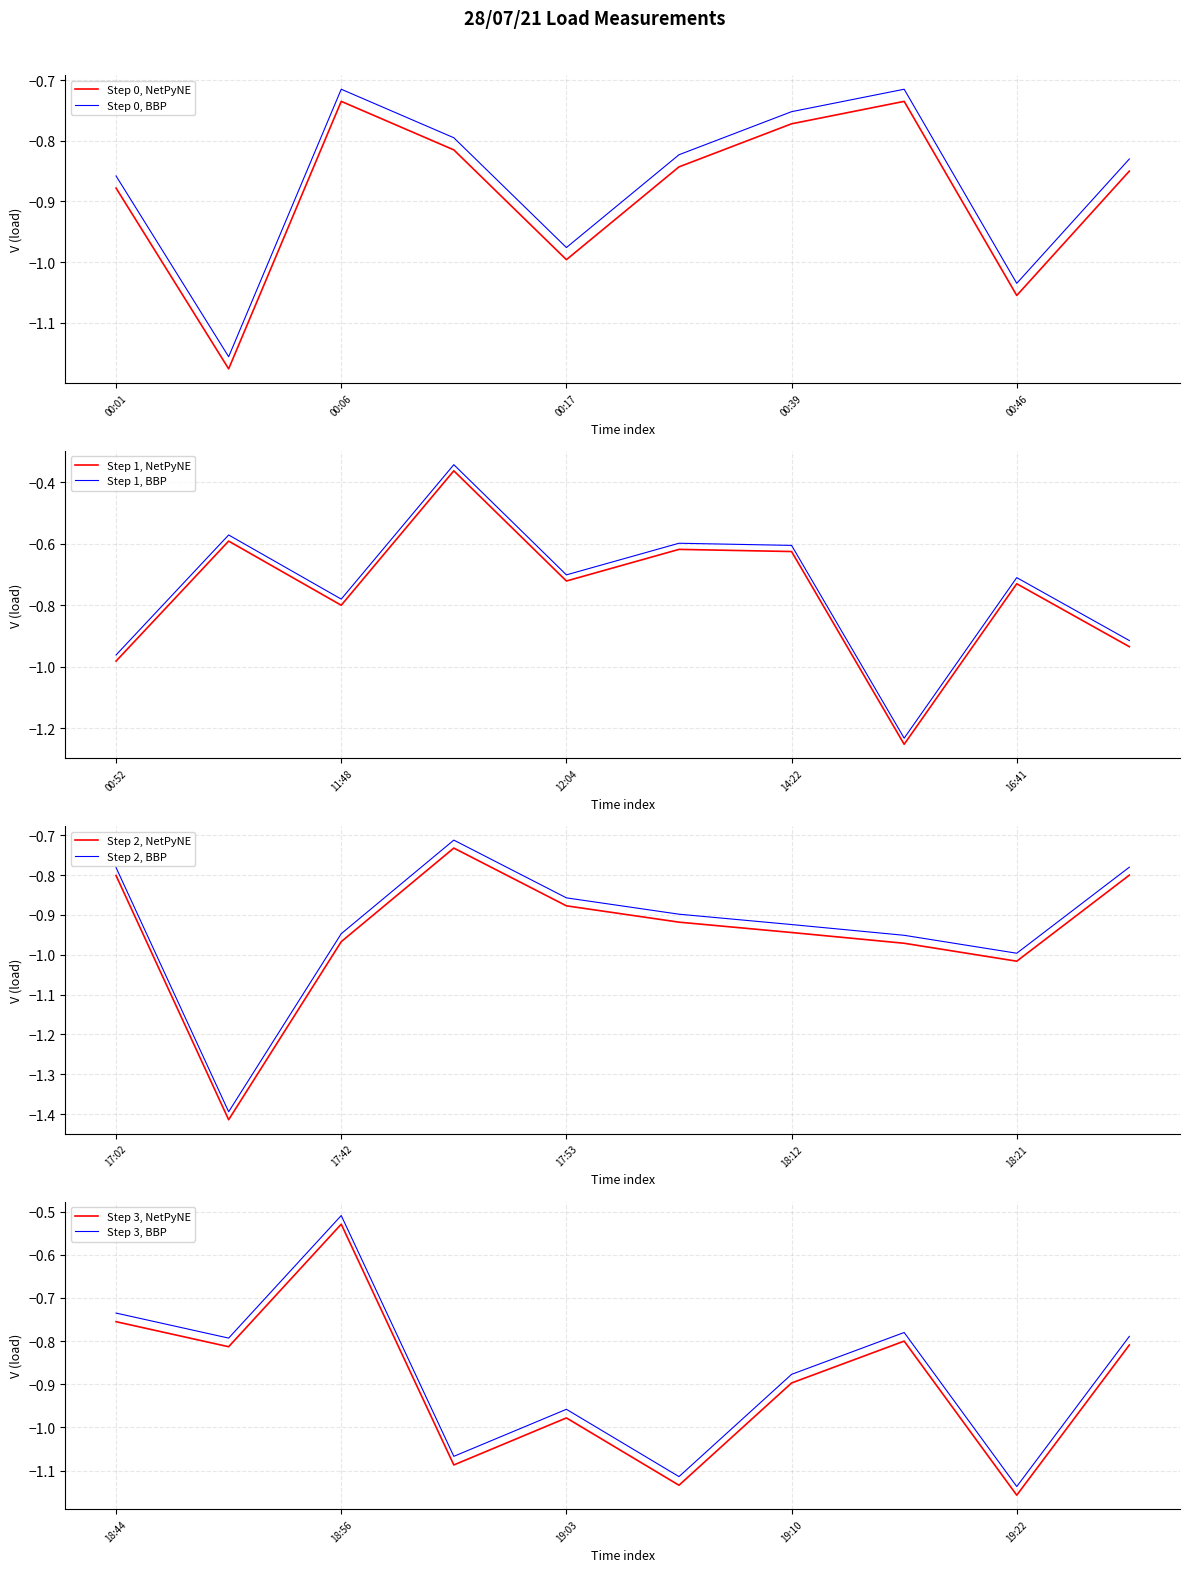

Between 00:17 and 11:48, which is larger?

11:48